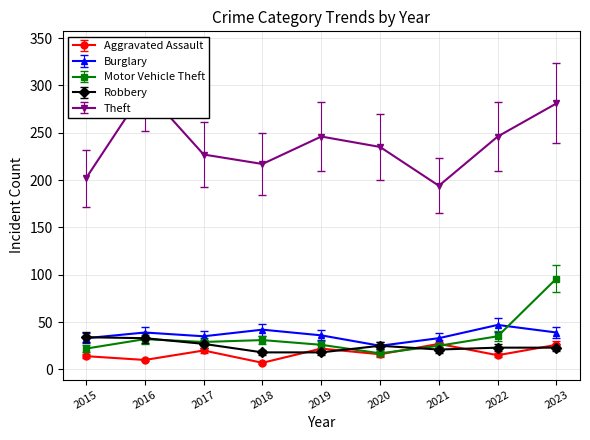

How many series are shown in this chart?

5